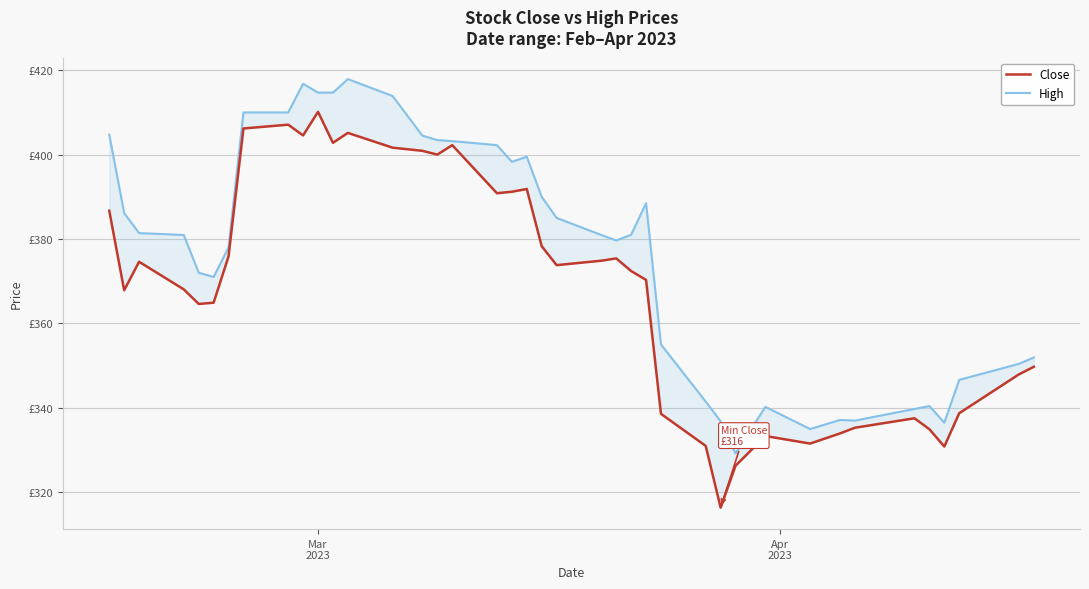

How many values in the High series exceed 381?

19